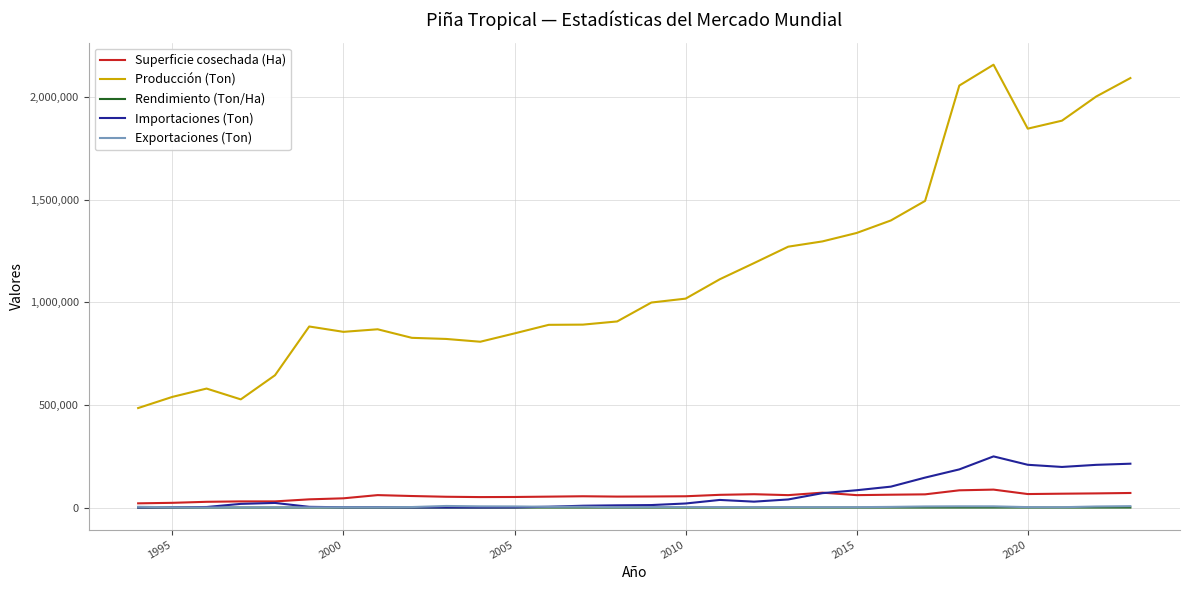

What is the greatest value displayed?

2158691.0